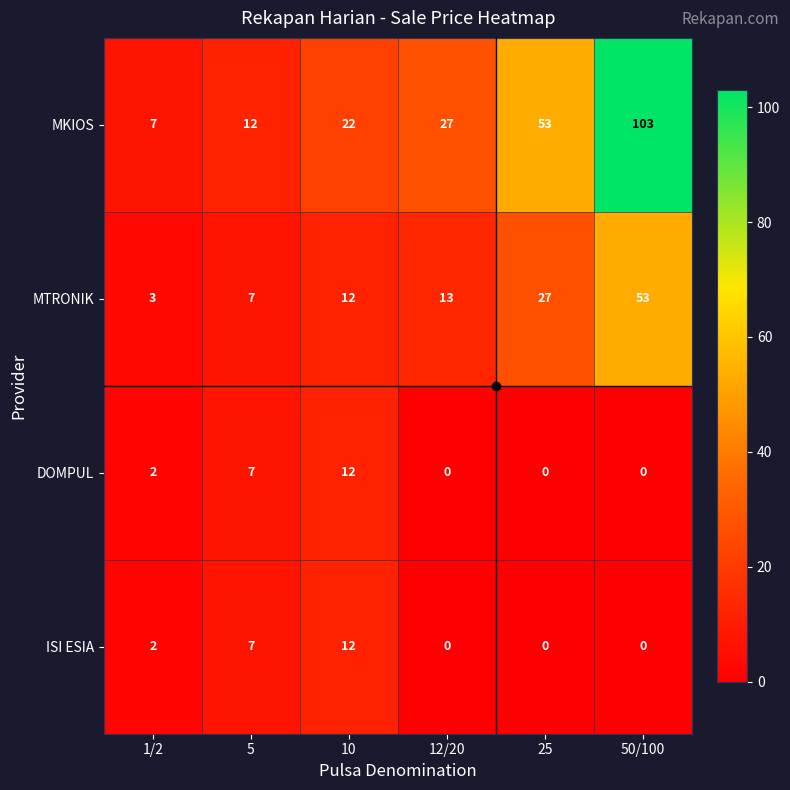

The MKIOS series shows 53 at 25. True or false?

True